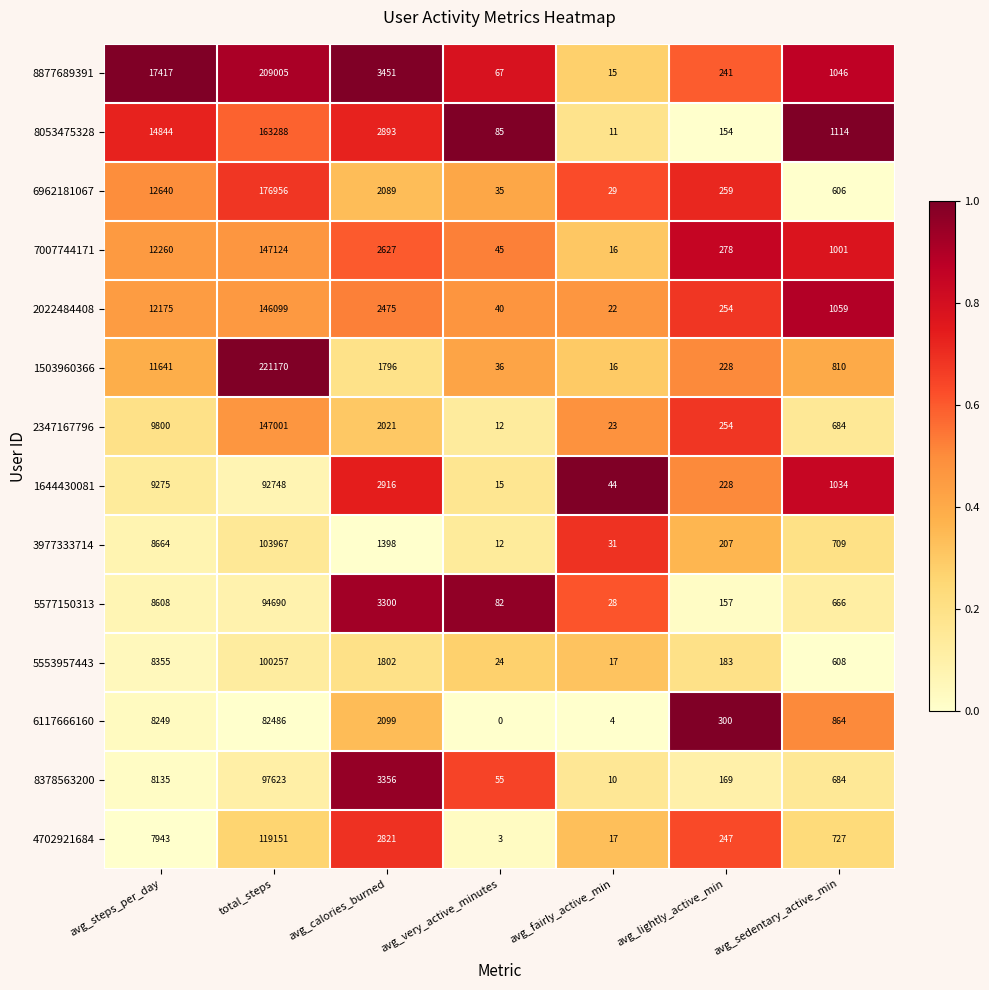

What is the total value across all series at avg_calories_burned?

35044